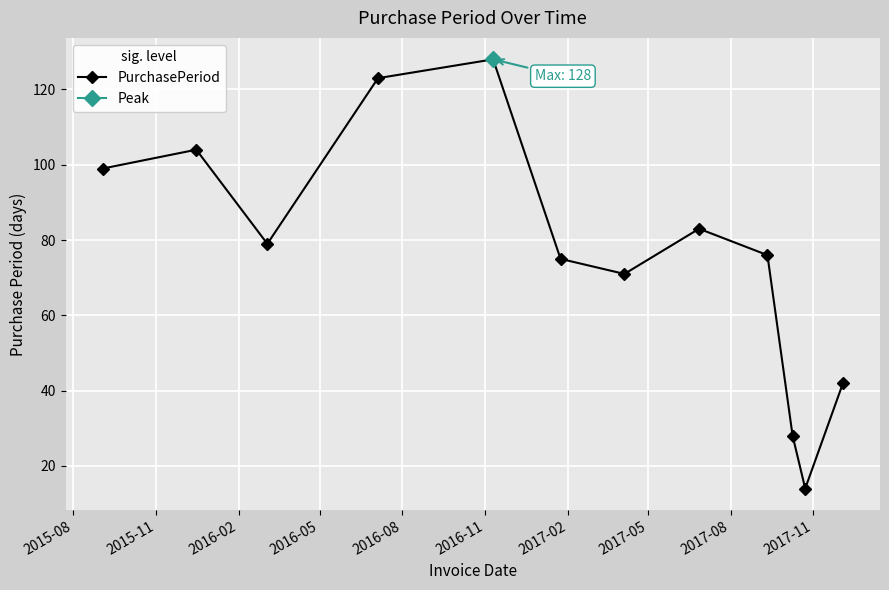

Is this an area chart (filled region under the line)?

No